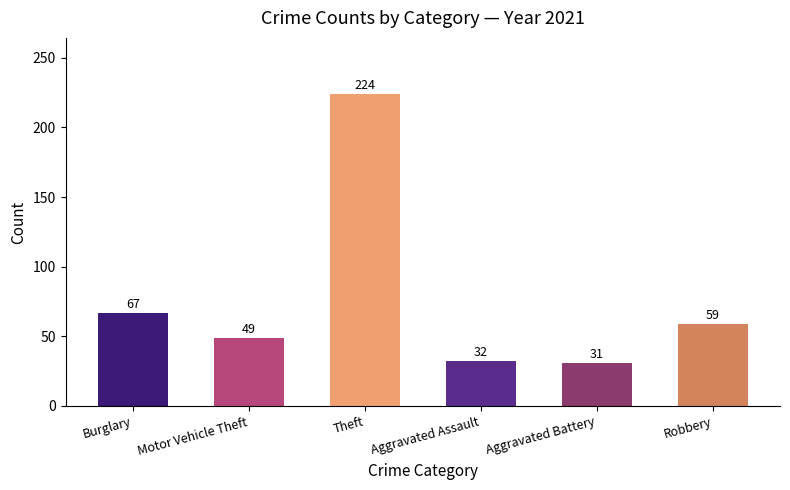

How many bars are there in total?

6